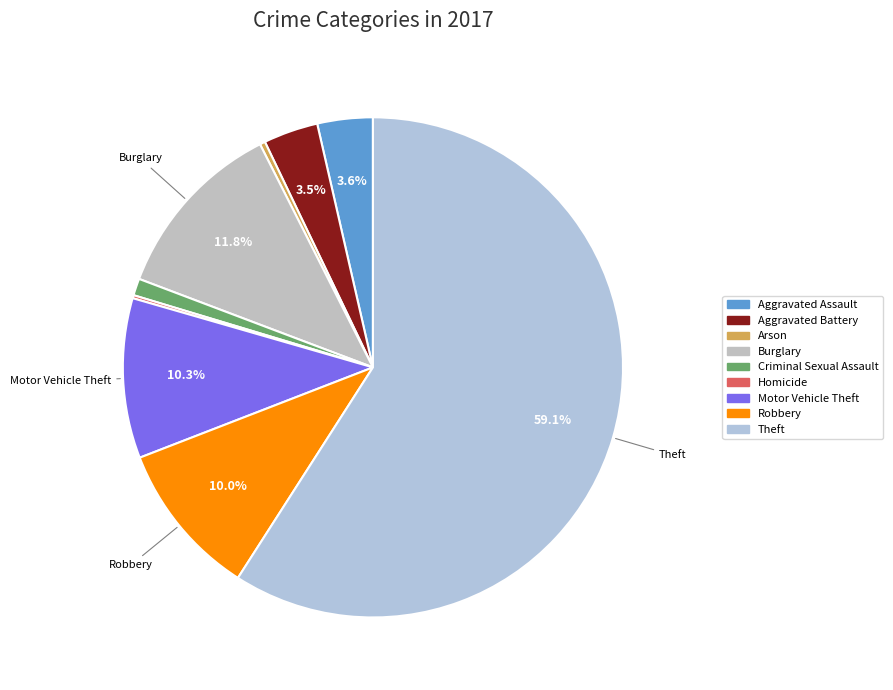

Rank the categories by value from lowest to highest.

Homicide, Arson, Criminal Sexual Assault, Aggravated Battery, Aggravated Assault, Robbery, Motor Vehicle Theft, Burglary, Theft